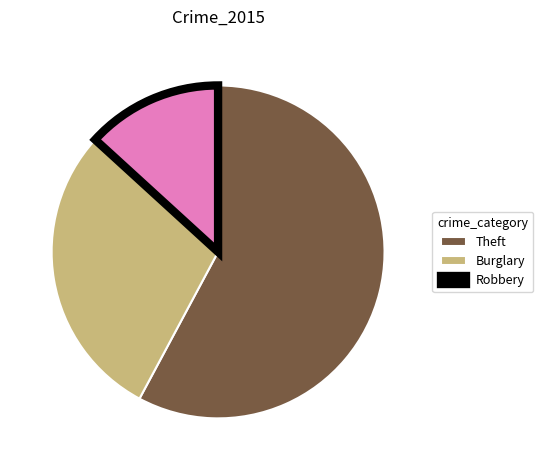

Combined, do Robbery and Theft account for over 50%?

Yes